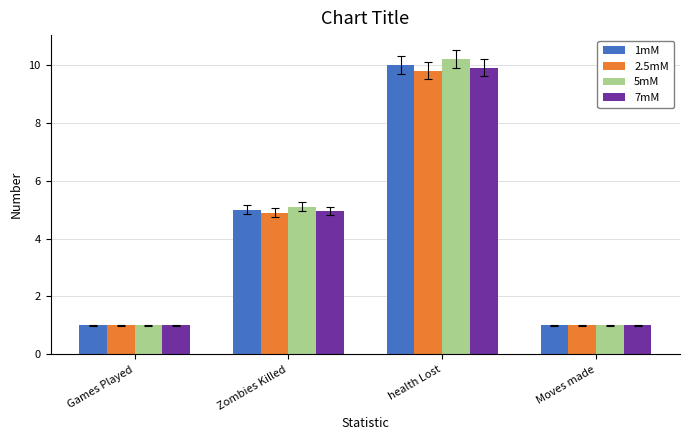

What are all the series names shown in the legend?

1mM, 2.5mM, 5mM, 7mM